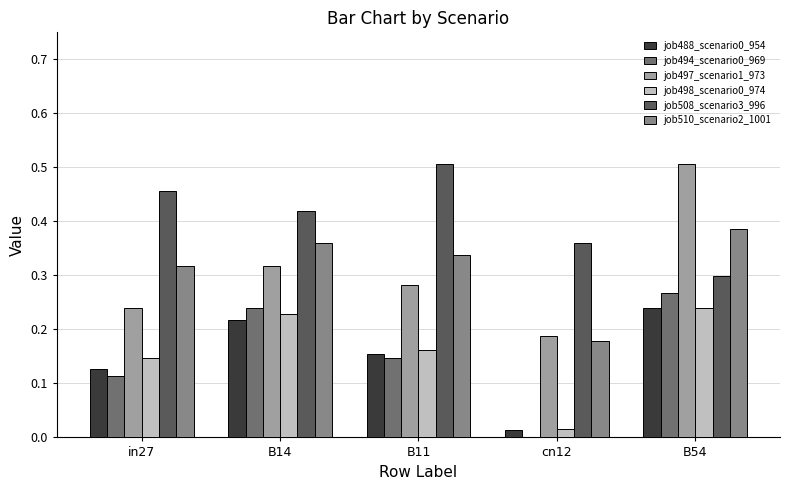

What is the difference between the job498_scenario0_974 values at B54 and in27?

0.1